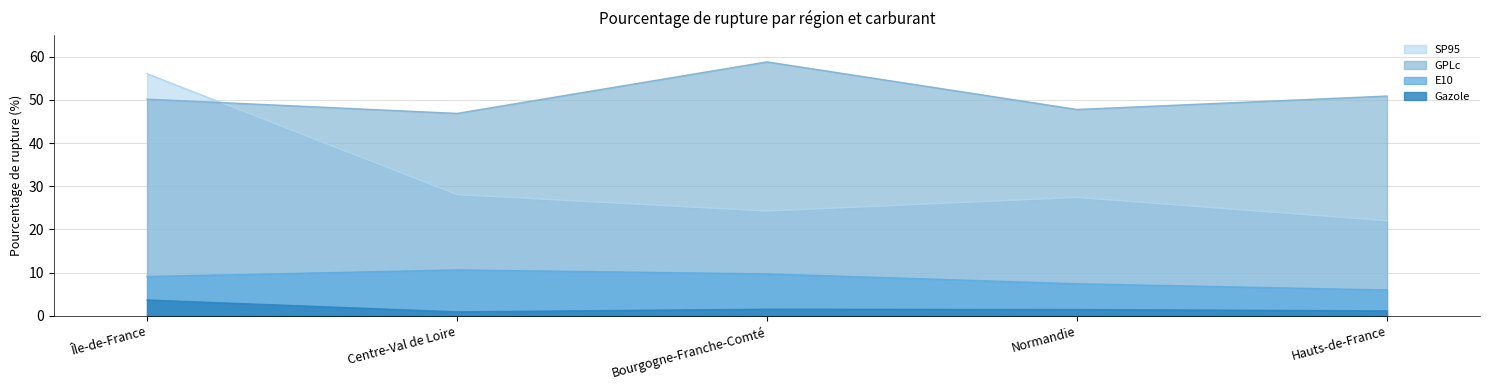

Count the number of data series in this chart.

4